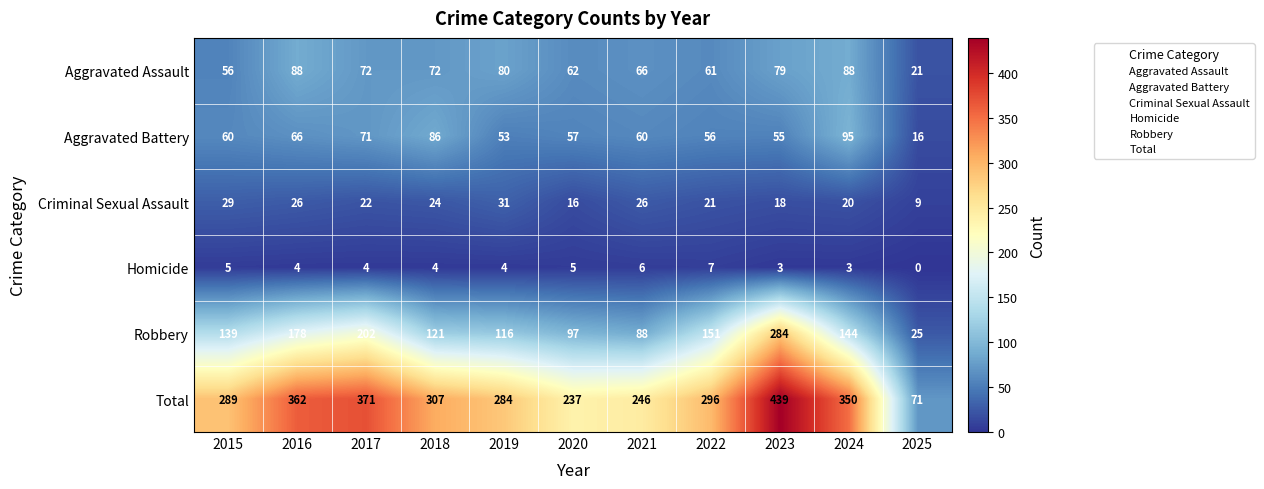

At how many categories does at least one series exceed 113?

10